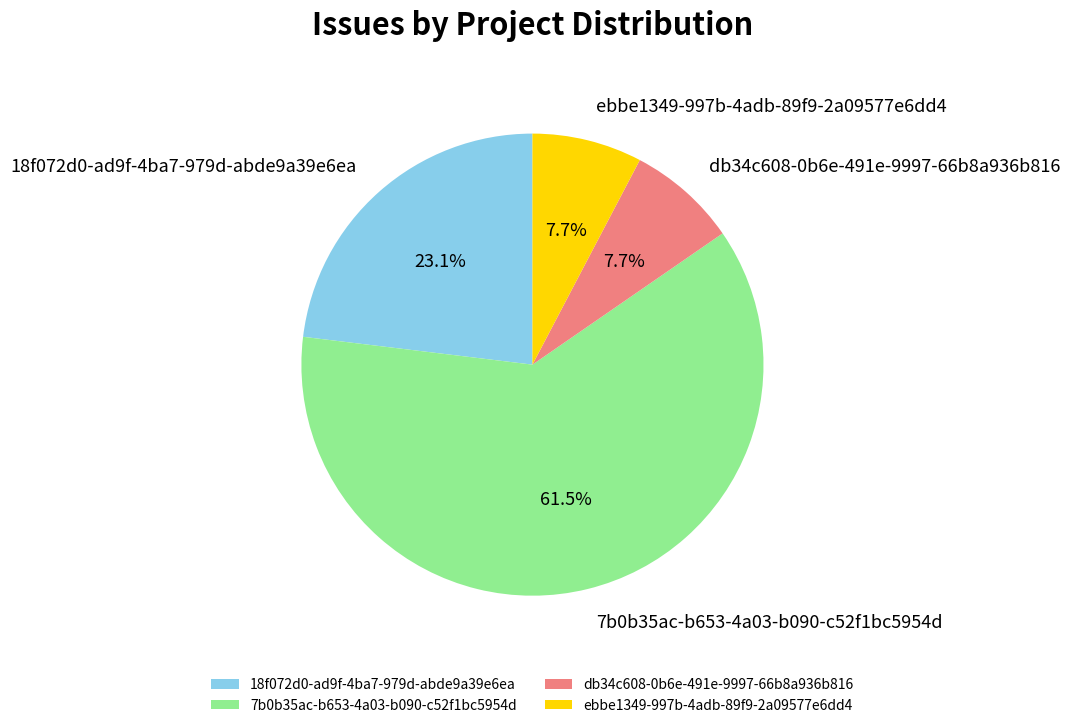

Count the number of slices in the pie.

4